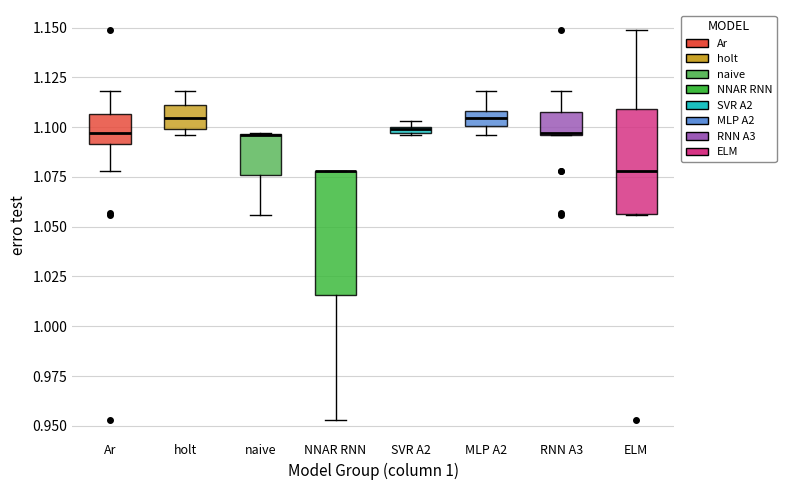

Comparing the boxes themselves (not the whiskers), which one is the tallest?

NNAR RNN